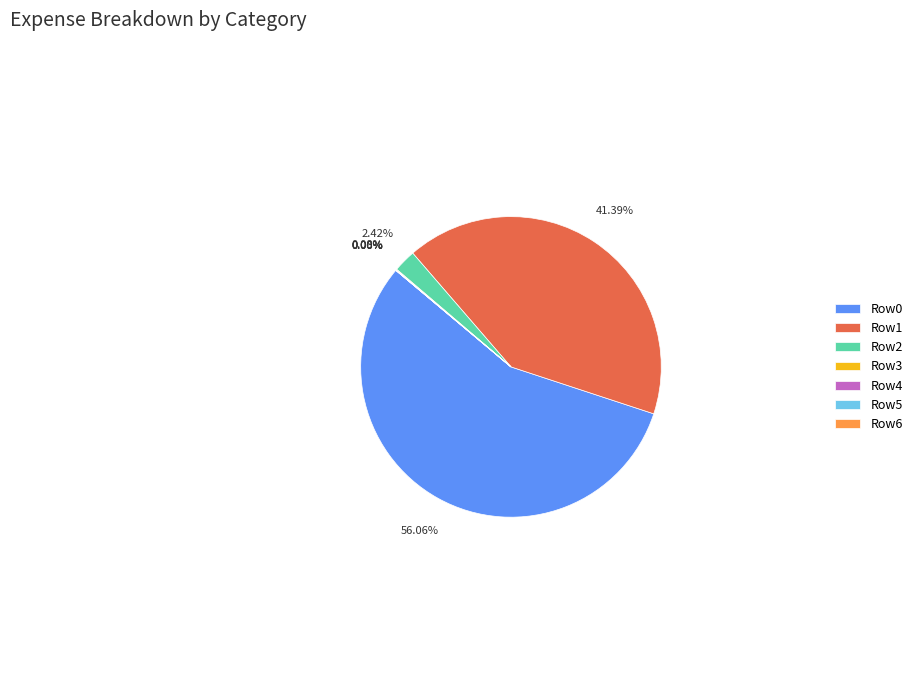

Does any single category account for the majority?

Yes